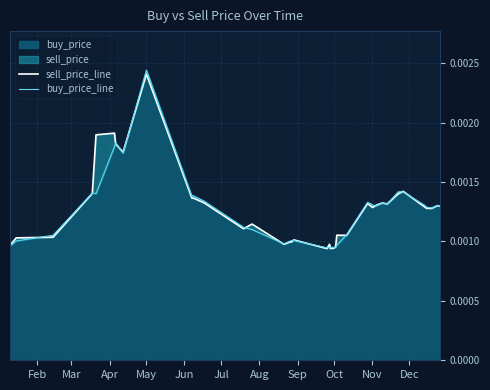

After their last crossing, which series has the higher values: sell_price_line or buy_price_line?

buy_price_line